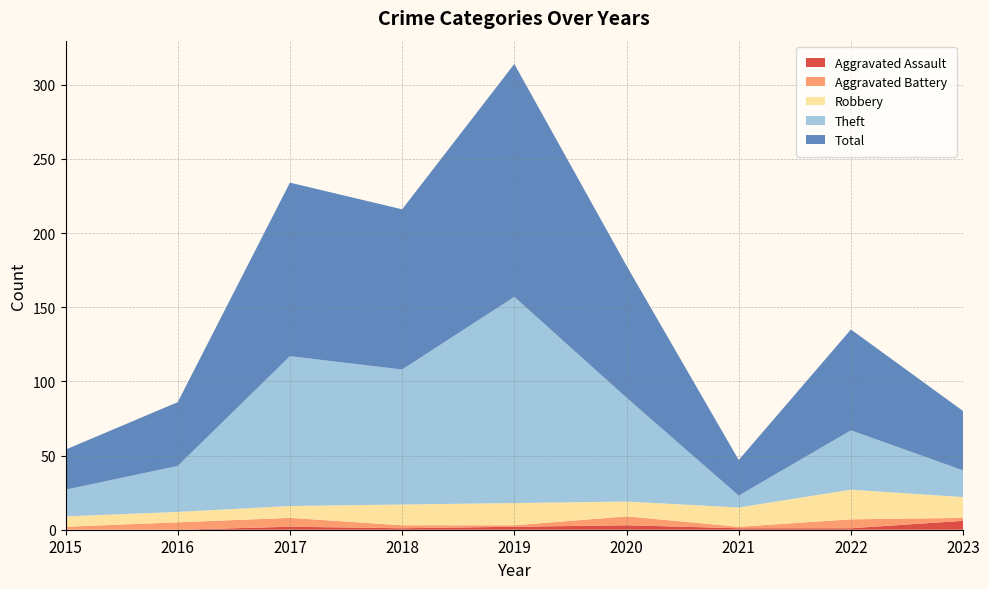

Reading left to right, transcribe all the data shown in this chart.

Aggravated Assault: 2015=0	2016=0	2017=2	2018=1	2019=2	2020=3	2021=1	2022=1	2023=6
Aggravated Battery: 2015=2	2016=5	2017=6	2018=2	2019=1	2020=6	2021=1	2022=6	2023=2
Robbery: 2015=7	2016=7	2017=8	2018=14	2019=15	2020=10	2021=13	2022=20	2023=14
Theft: 2015=18	2016=31	2017=101	2018=91	2019=139	2020=70	2021=8	2022=40	2023=18
Total: 2015=27	2016=43	2017=117	2018=108	2019=157	2020=89	2021=24	2022=68	2023=40